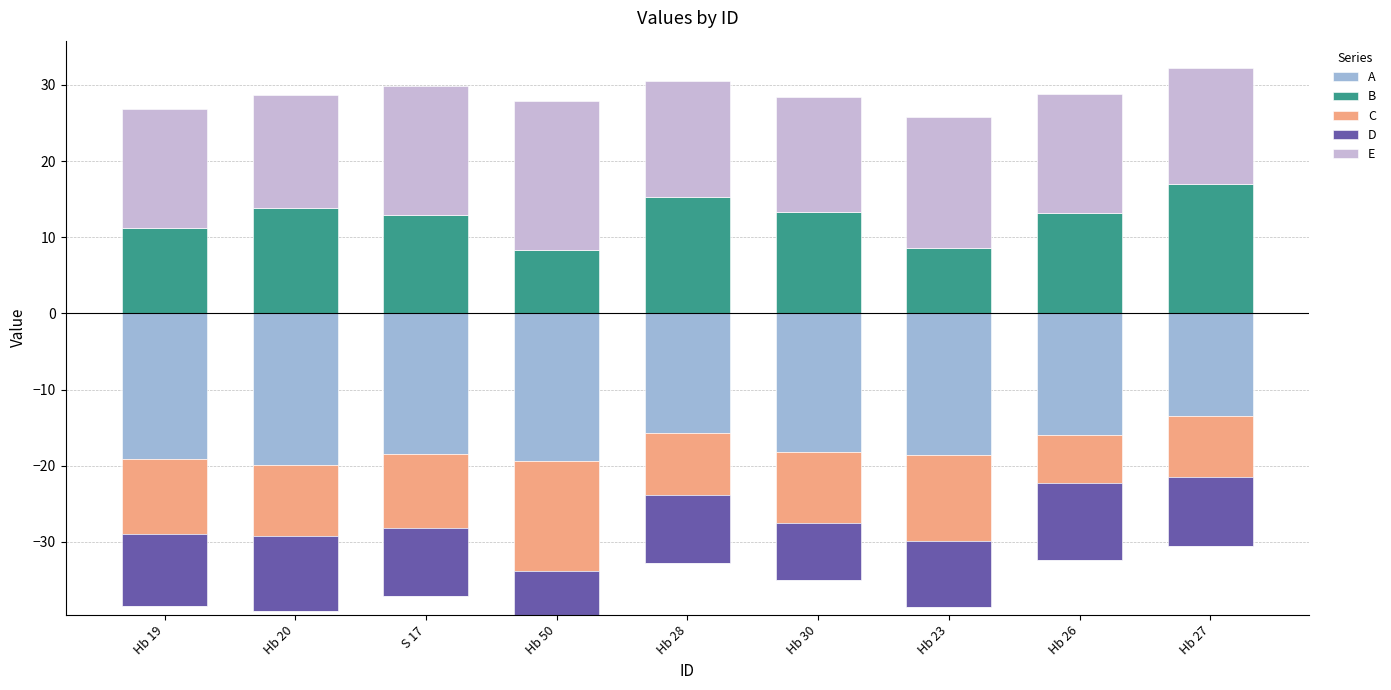

At which category does the chart reach its peak across all series?

Hb 50